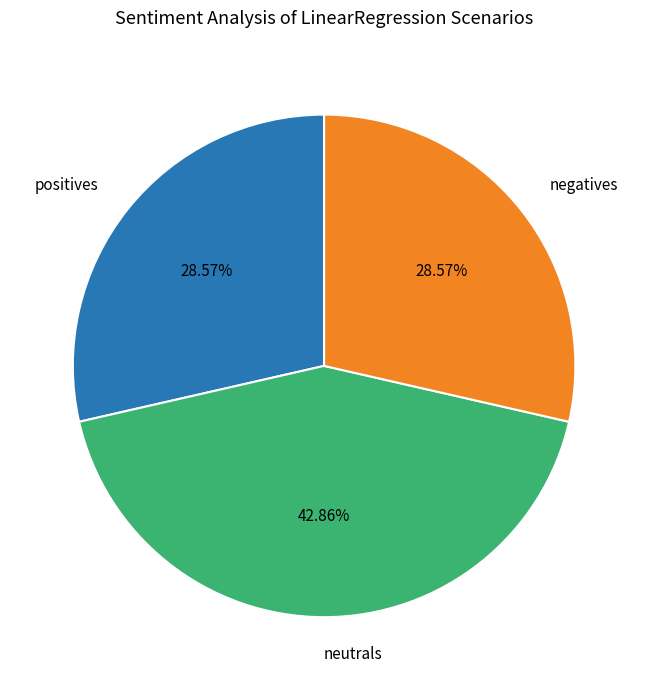

What is the largest slice in the pie chart?

neutrals